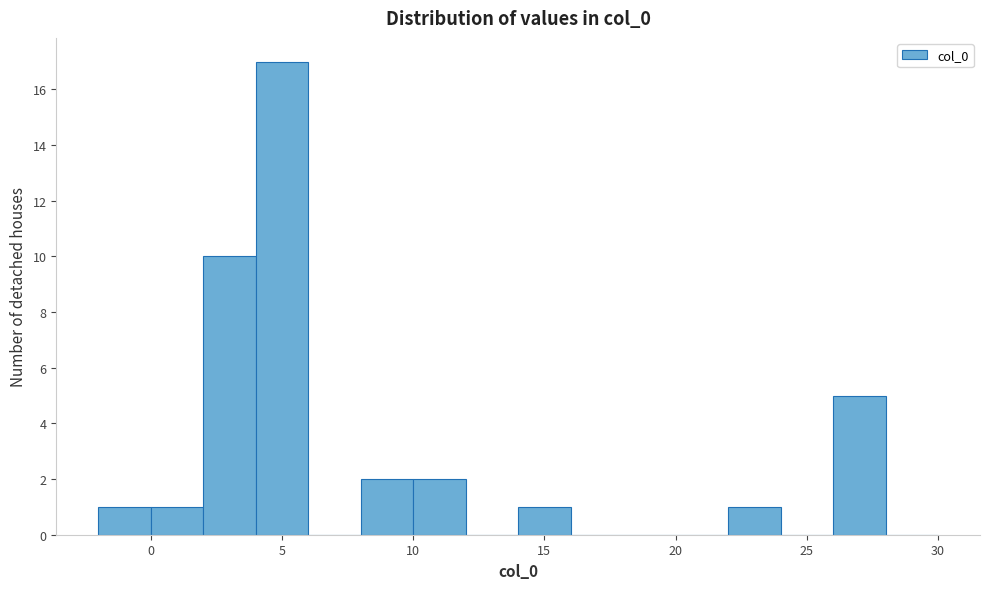

Reading left to right, transcribe this chart: for each bar, give the range it covers on the x-axis and its height. The values are not printed on the chart, so give them approximately, as read against the axis.

-2 to 0: 1
0 to 2: 1
2 to 4: 10
4 to 6: 17
6 to 8: 0
8 to 10: 2
10 to 12: 2
12 to 14: 0
14 to 16: 1
16 to 18: 0
18 to 20: 0
20 to 22: 0
22 to 24: 1
24 to 26: 0
26 to 28: 5
28 to 30: 0